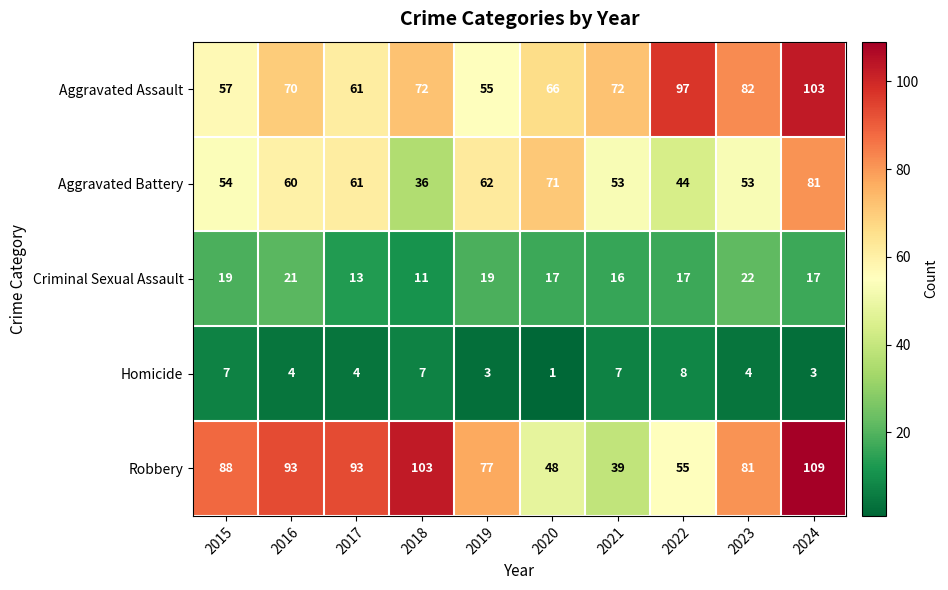

Count the number of data series in this chart.

5